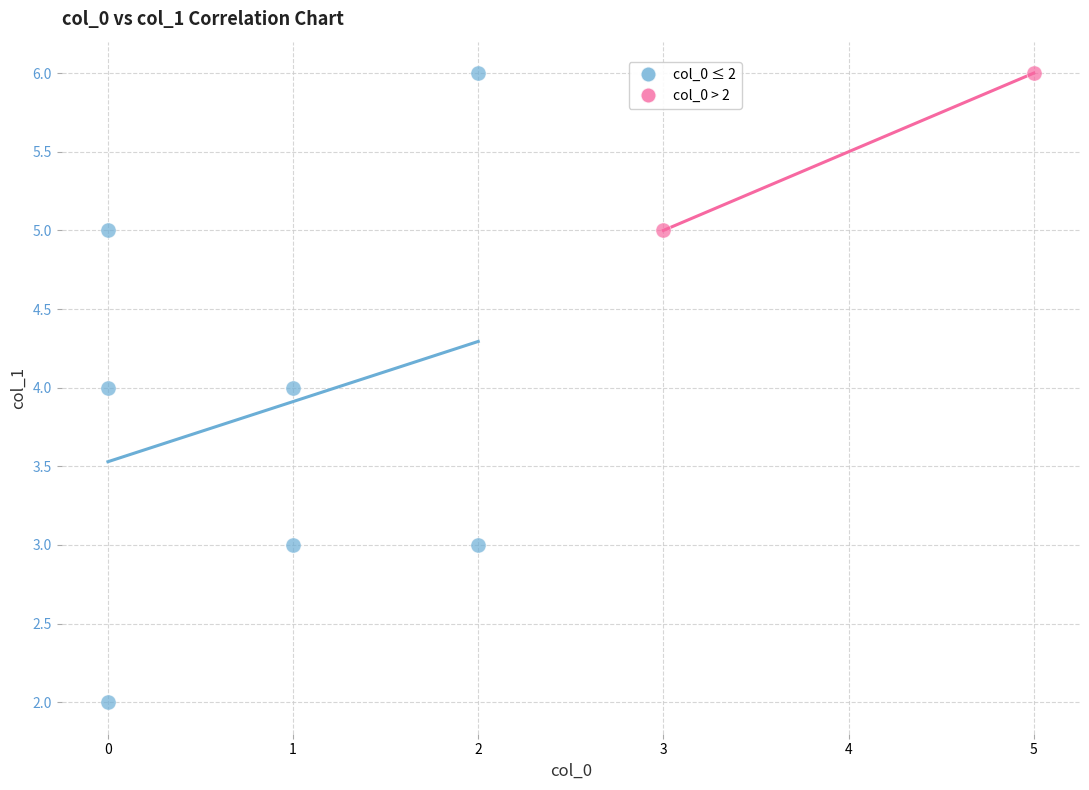

What are all the series names shown in the legend?

col_0 ≤ 2, col_0 > 2